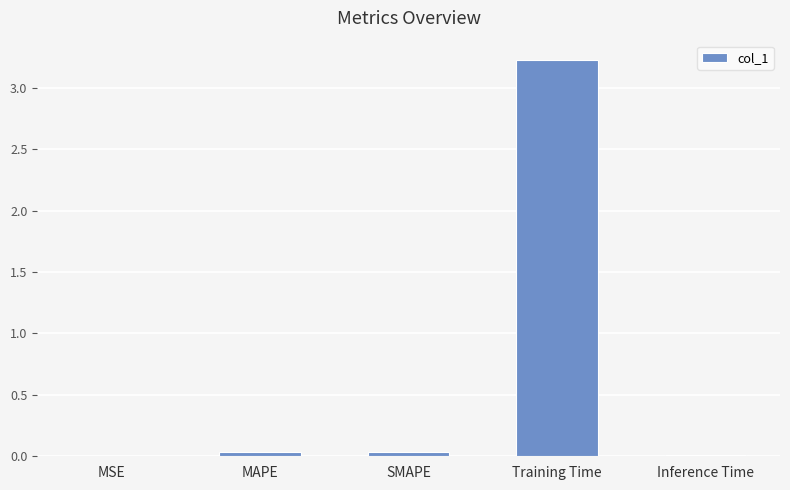

What is the sum of the values at Training Time and Inference Time?

3.2